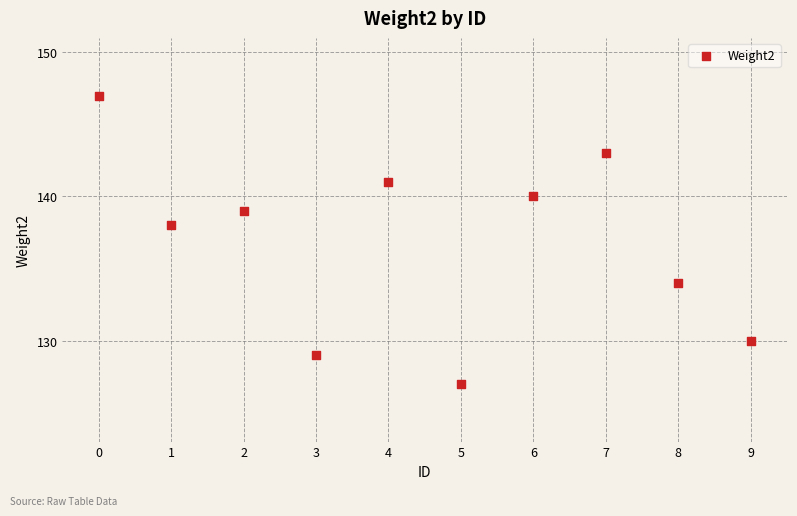

What Y value in the scatter plot is closest to 137?

138